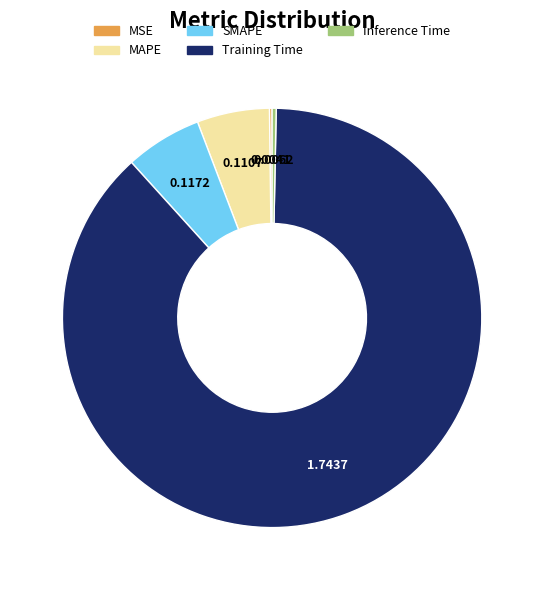

Is there any slice that represents more than half of the pie?

Yes